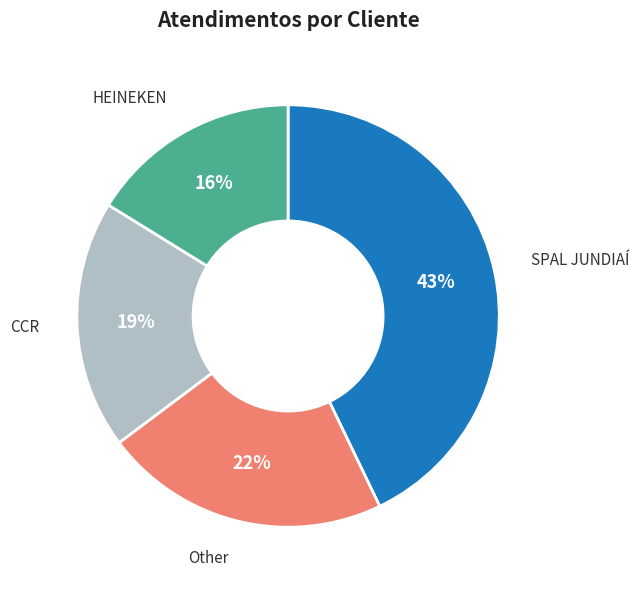

To the nearest percent, what is the difference between the largest and smallest slice percentages?

27%